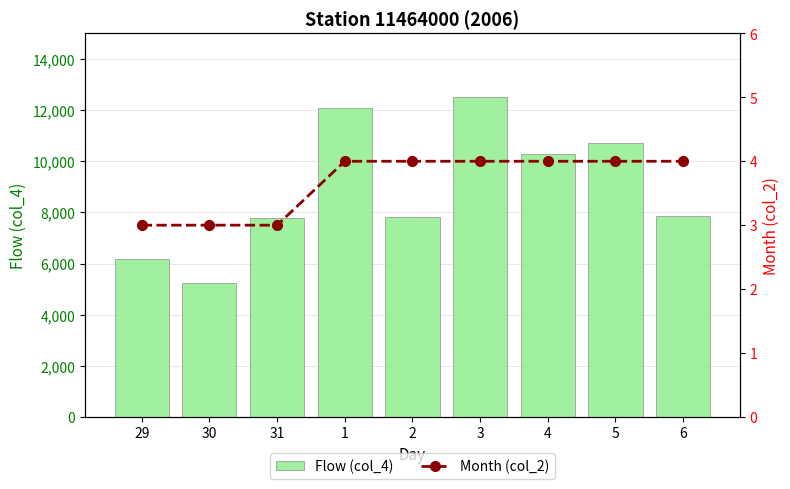

What is the label of the 2nd bar from the right?

5